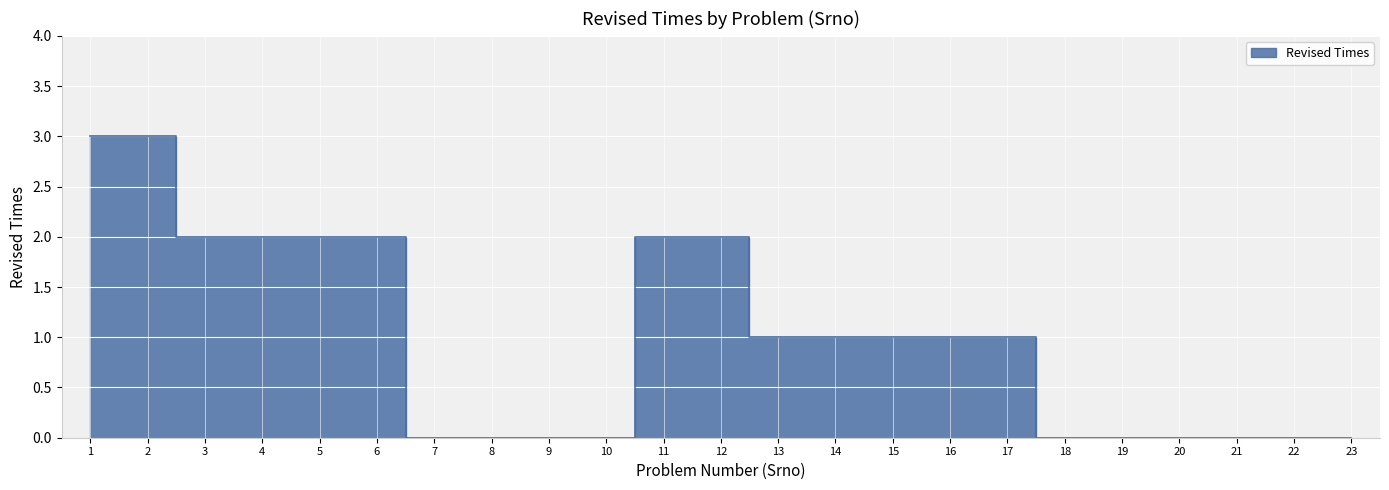

Reading left to right, extract all data points from this chart.

3	3	2	2	2	2	0	0	0	0	2	2	1	1	1	1	1	0	0	0	0	0	0